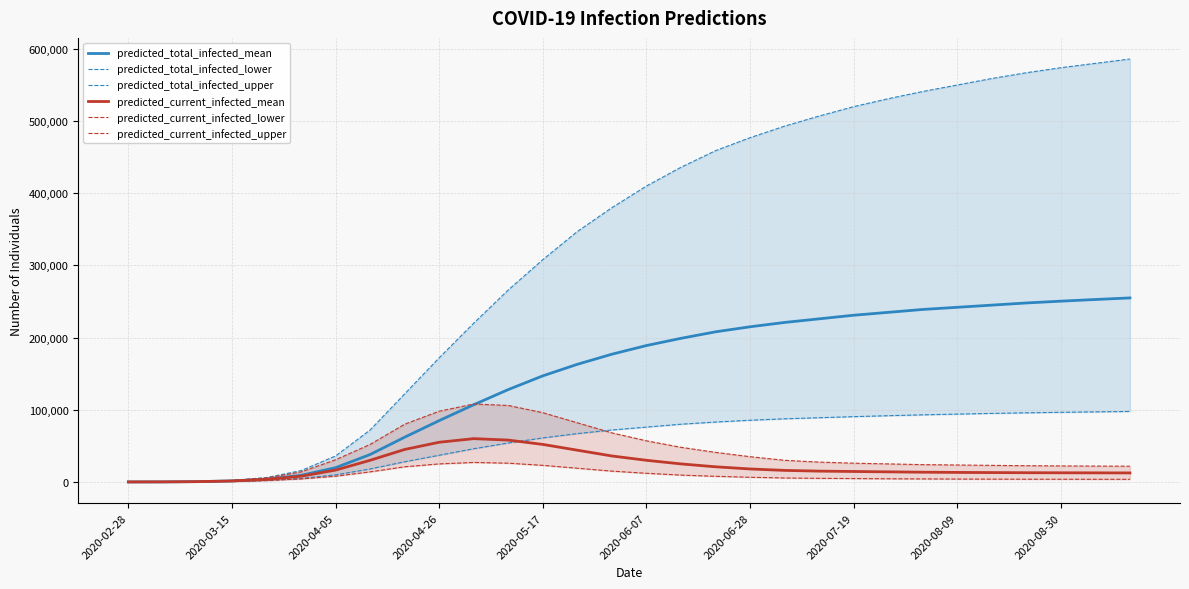

Is this an area chart (filled region under the line)?

No